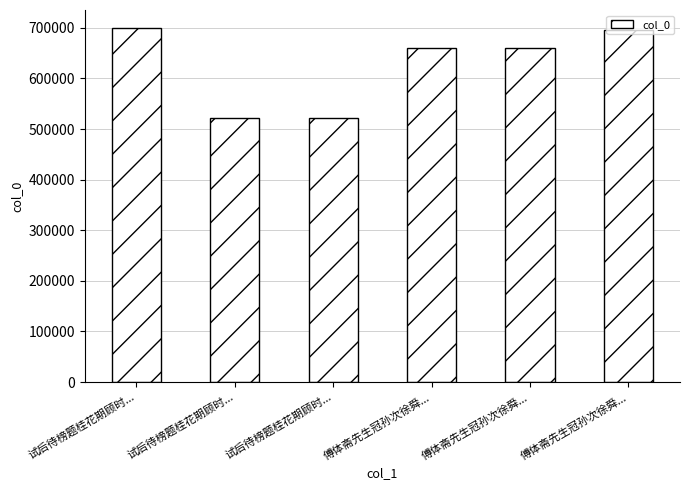

How many bars are there in total?

6